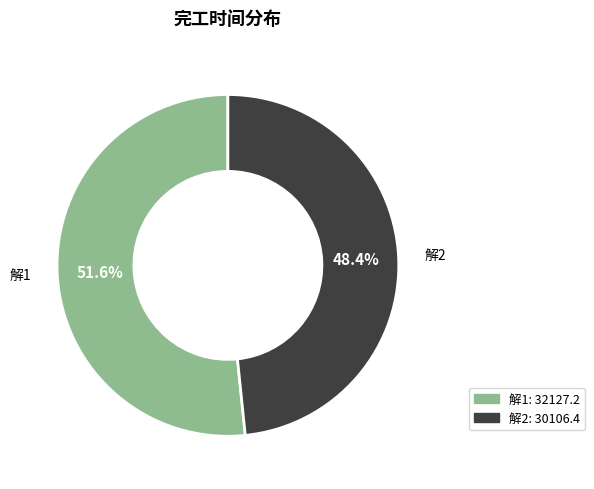

Between 解1 and 解2, which is larger?

解1